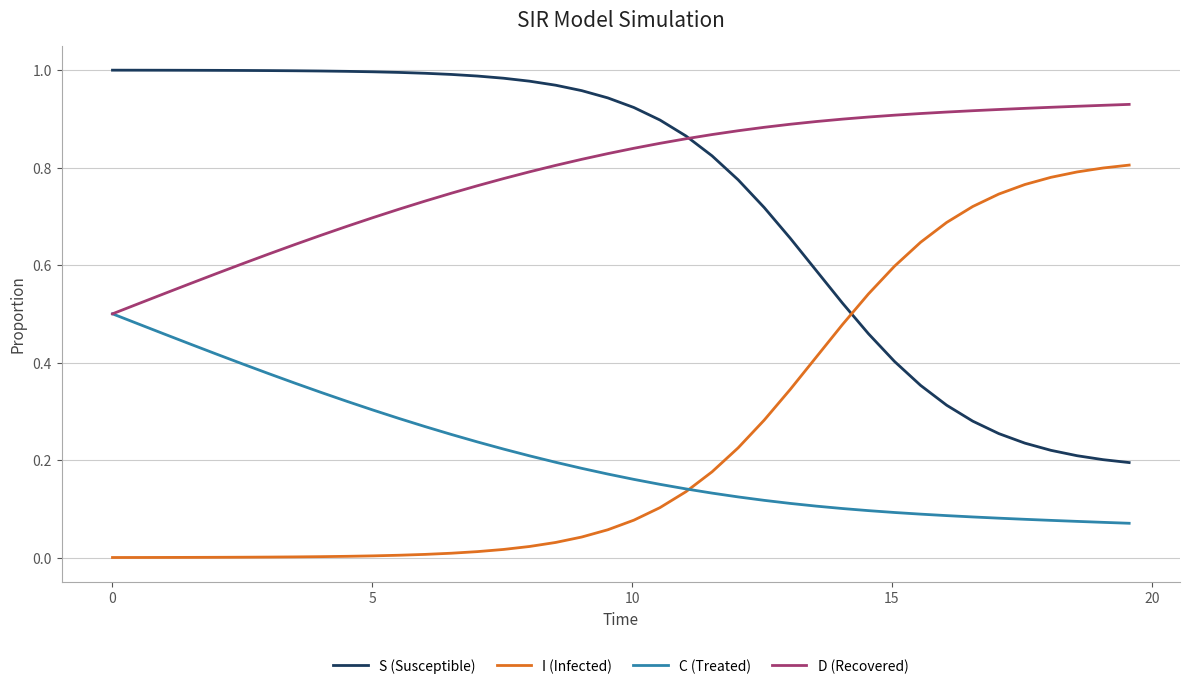

After their last crossing, which series has the higher values: I (Infected) or S (Susceptible)?

I (Infected)